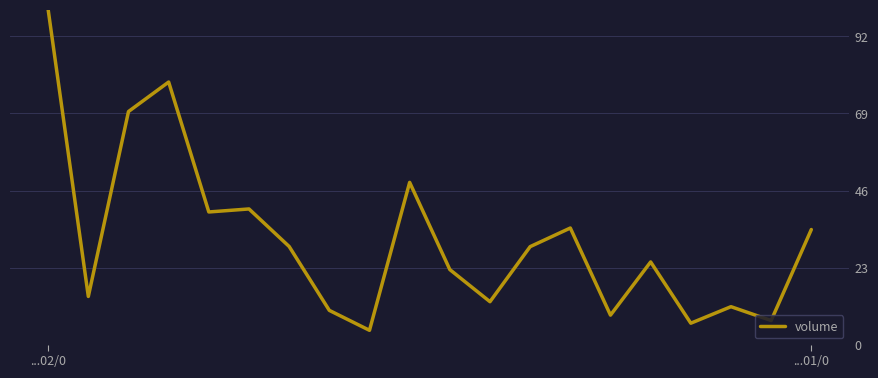

What is the difference between the maximum and minimum values?

95.7